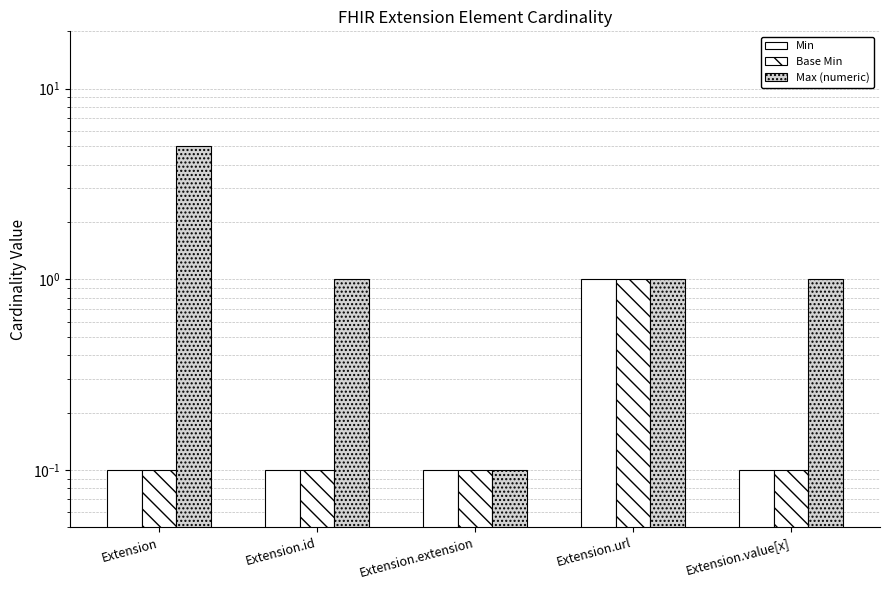

Rank the categories by Base Min value from lowest to highest.

Extension, Extension.id, Extension.extension, Extension.value[x], Extension.url